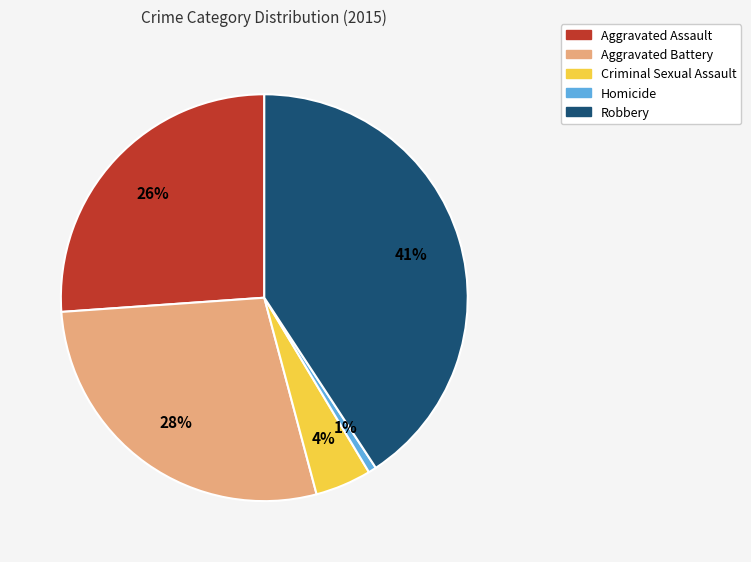

Rank the categories by value from lowest to highest.

Homicide, Criminal Sexual Assault, Aggravated Assault, Aggravated Battery, Robbery